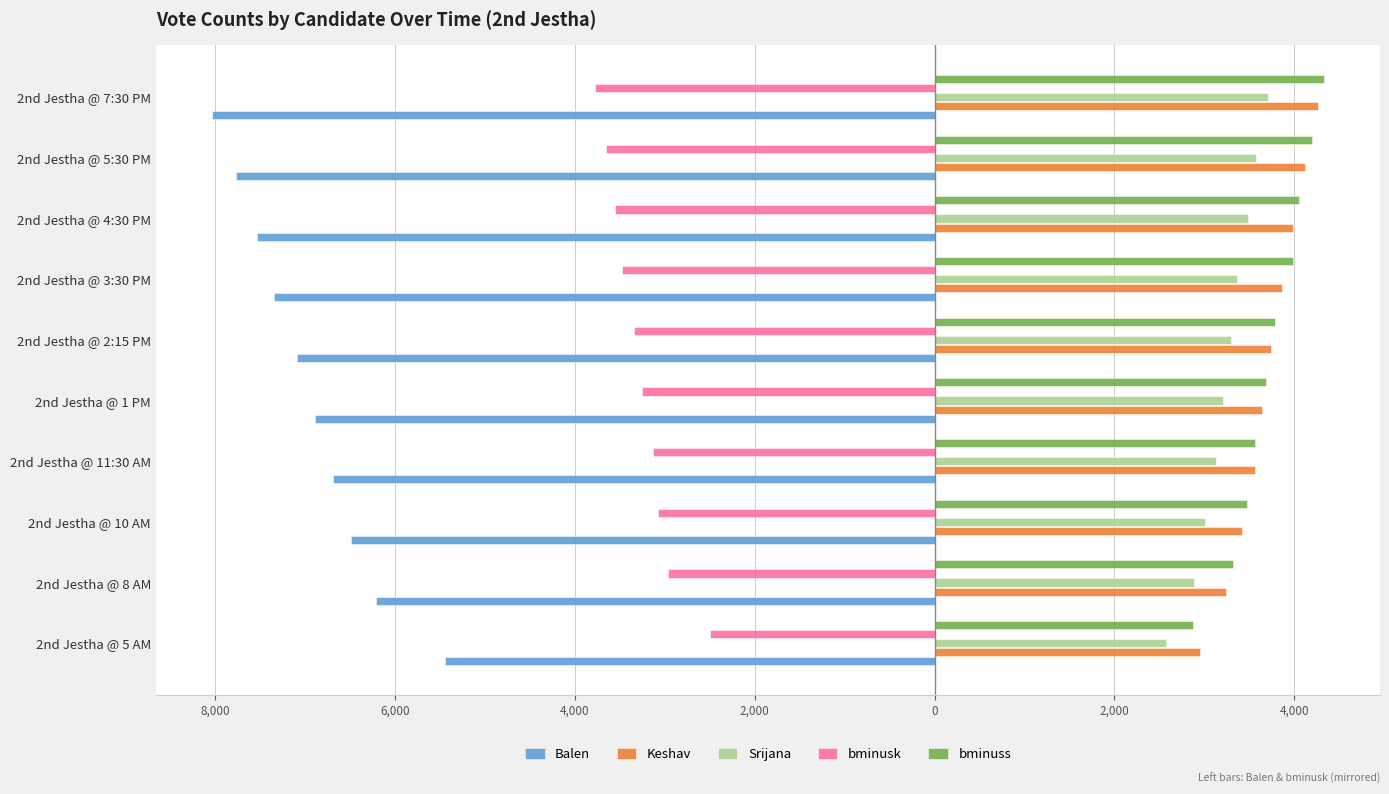

What is the highest value of the Keshav series?

4259